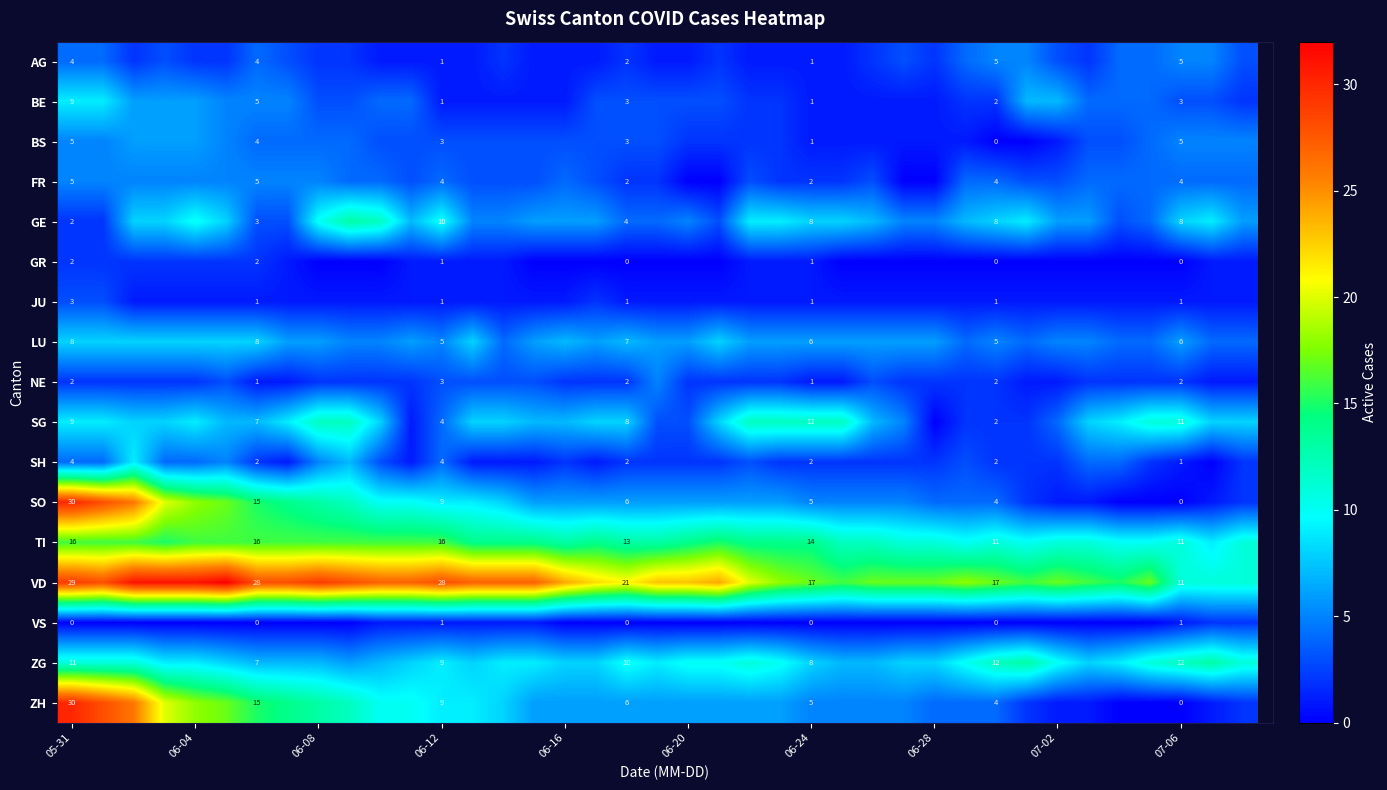

What is the spread (max minus min) of values at 07-06?

12